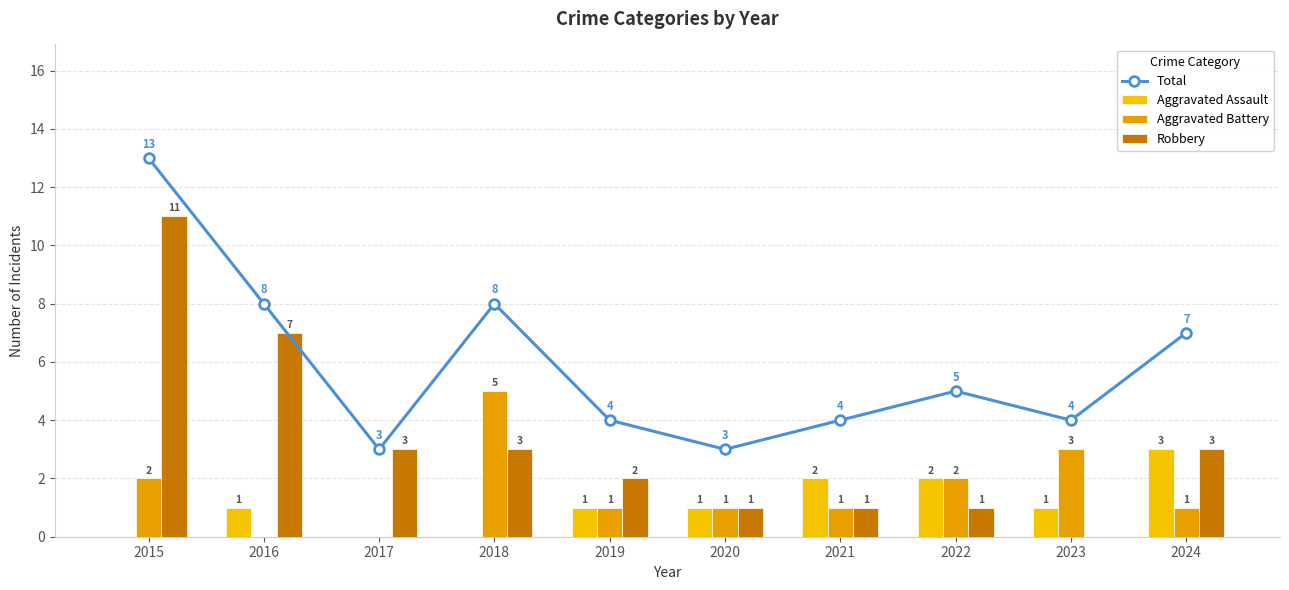

What is the greatest value displayed?

13